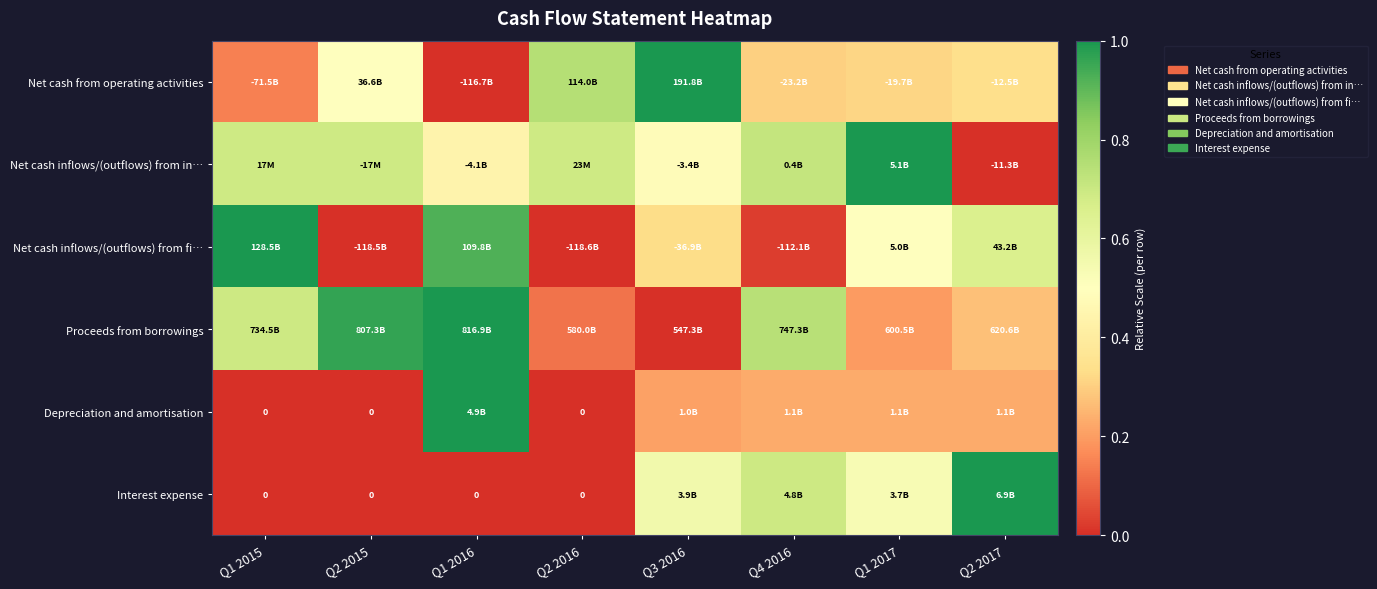

Where is Interest expense nearest to the value 0?

Q1 2015